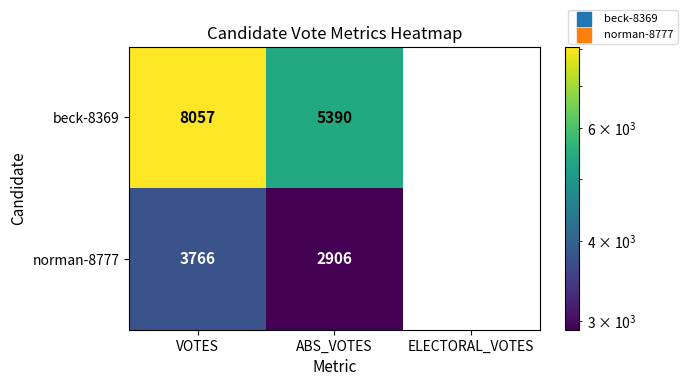

Which series has the largest range (max minus min)?

beck-8369